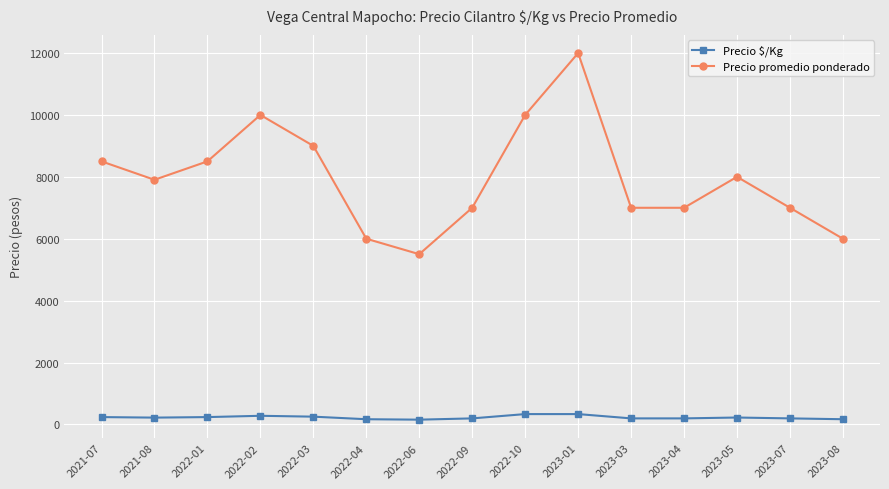

What are all the series names shown in the legend?

Precio $/Kg, Precio promedio ponderado